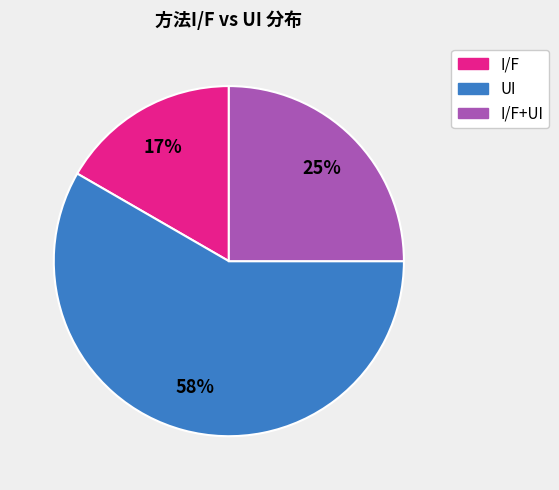

How many slices are in this pie chart?

3